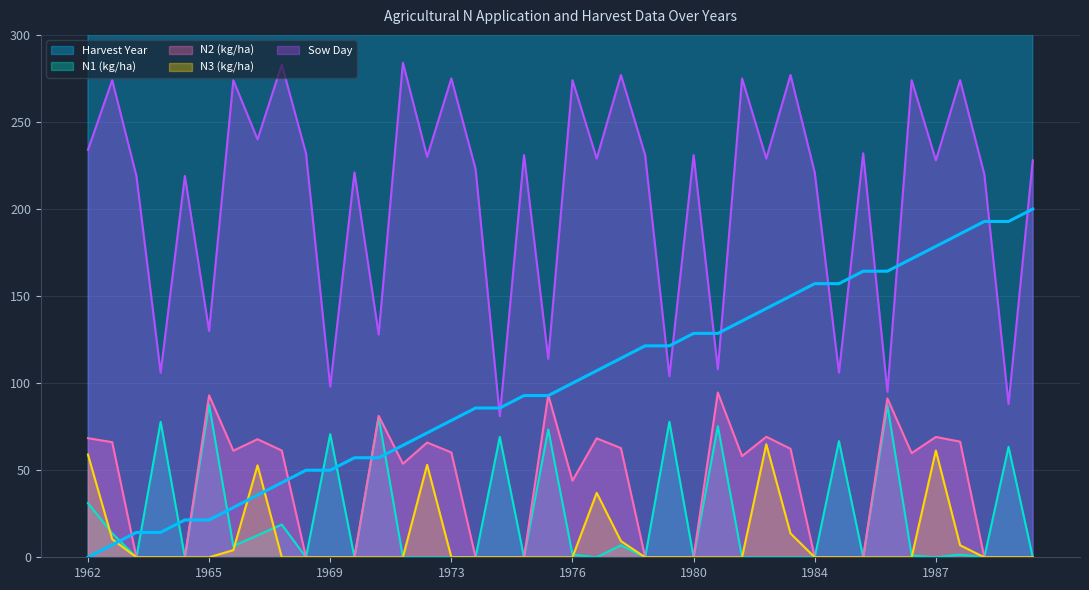

Is the value of sowD at 1967 greater than the value of N3 at 1970?

Yes